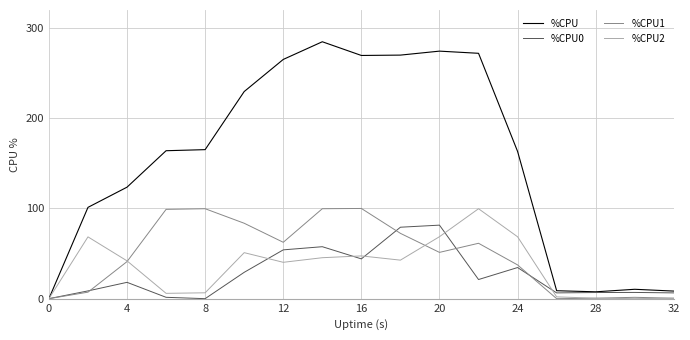

In %CPU, how many points are lower than both neighbors (excluding endpoints)?

2